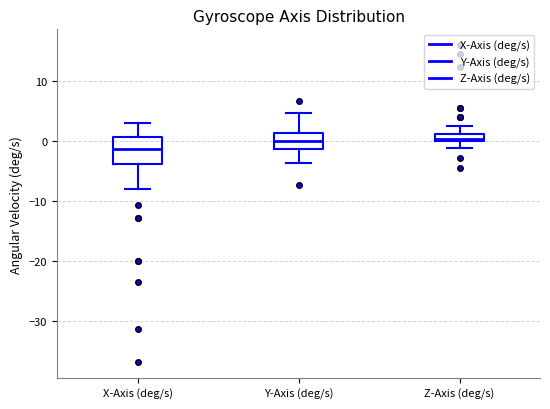

Which box is the tallest, from its lower edge to its upper edge?

X-Axis (deg/s)